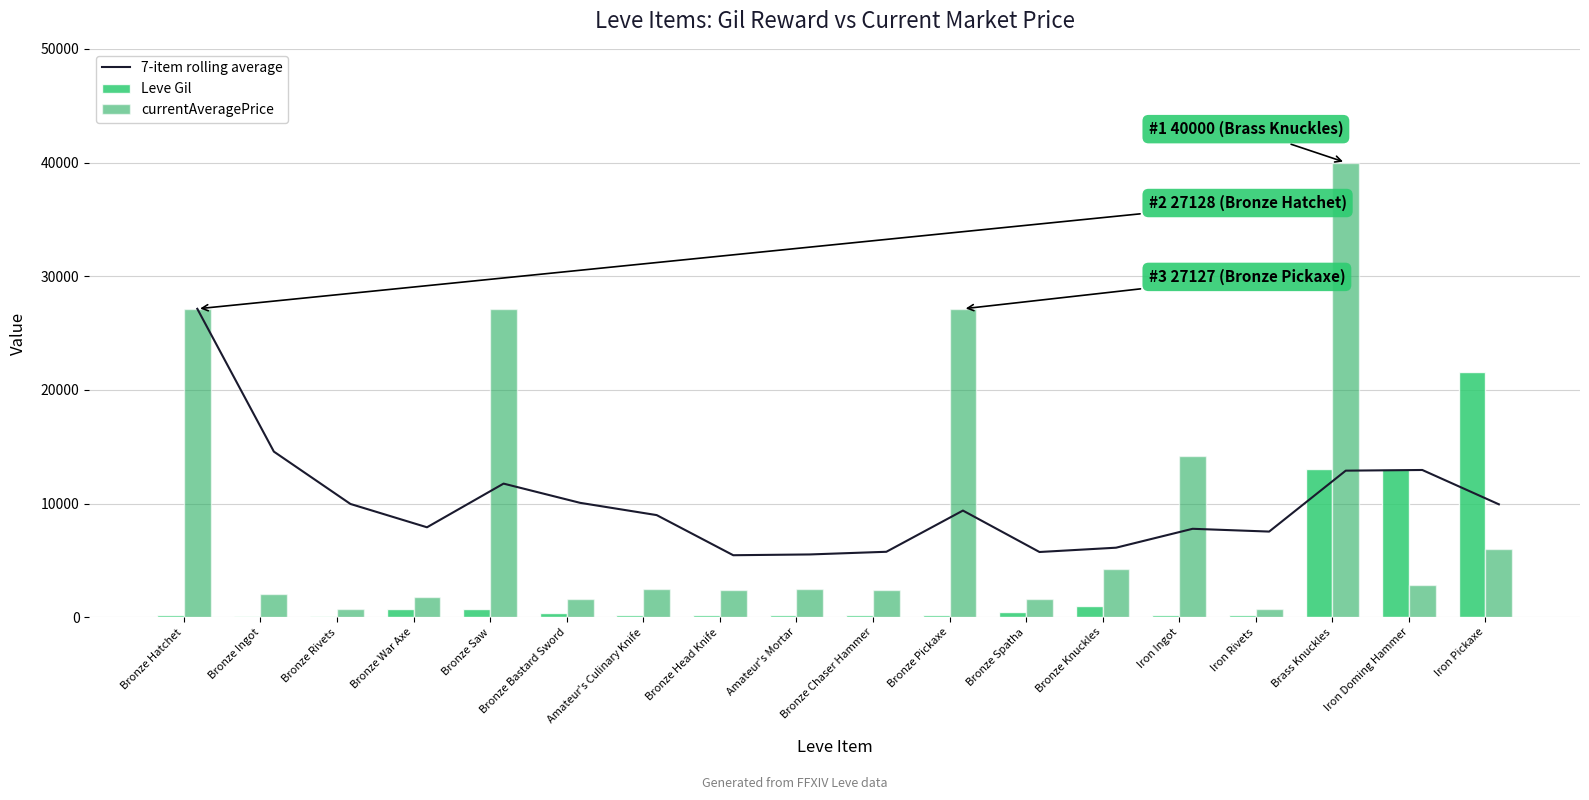

Reading left to right, transcribe all the data shown in this chart.

7-item rolling average: 27128.0	14564.9	9959.9	7907.4	11749.7	10058.5	8979.7	5449.5	5518.0	5752.6	9377.9	5733.0	6111.4	7774.6	7530.0	12889.8	12948.8	9928.6
Leve Gil: 160.0	114.0	115.0	690.0	690.0	330.0	220.0	220.0	220.0	220.0	220.0	430.0	990.0	170.0	170.0	13040.0	13040.0	21600.0
currentAveragePrice: 27128.0	2001.7	750.0	1750.0	27119.0	1602.0	2507.0	2417.0	2481.0	2392.0	27127.0	1605.0	4251.1	14149.0	704.5	40000.0	2804.9	5985.5